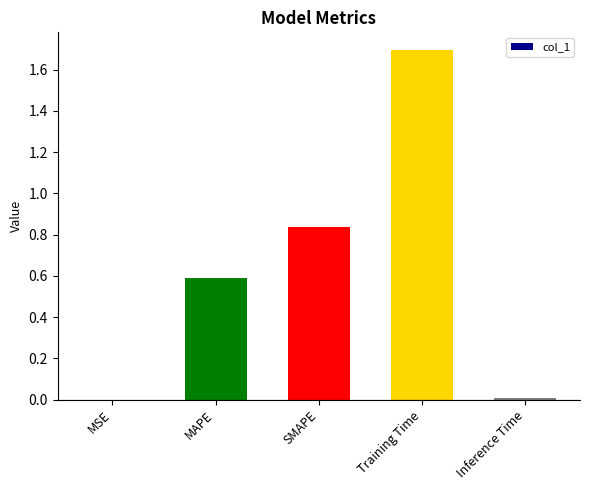

Which label corresponds to the largest value in the chart?

Training Time